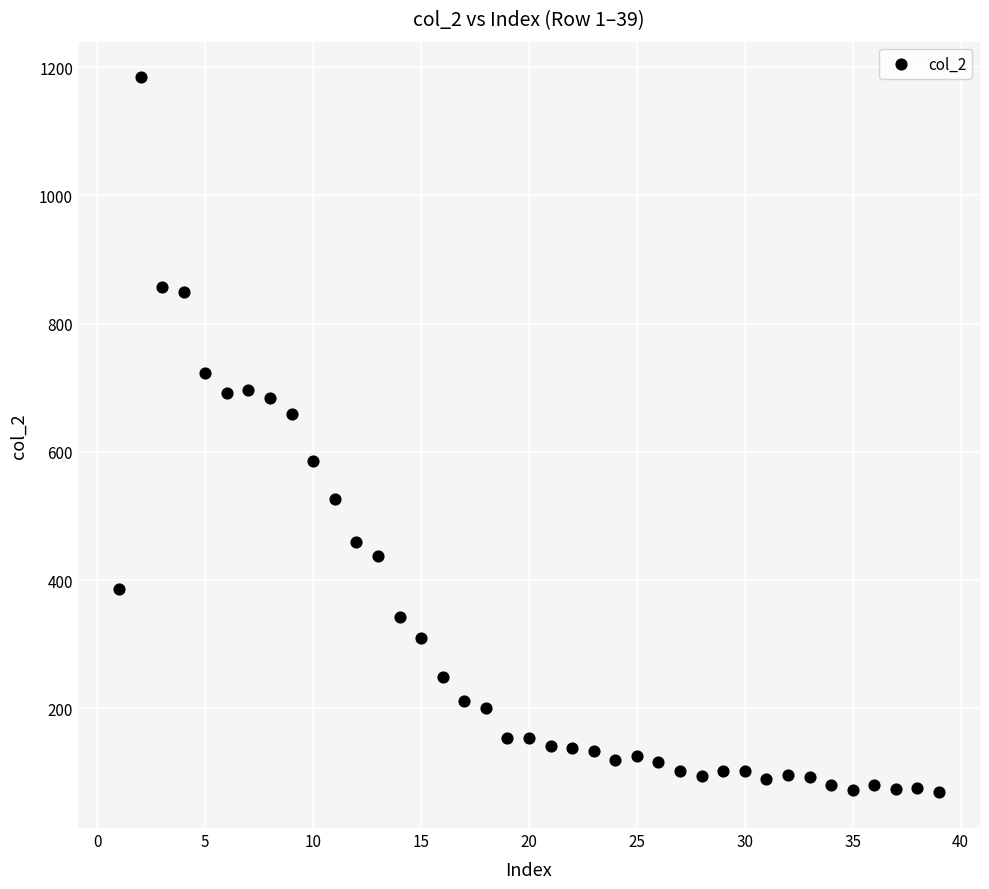

What is the range of X values (max minus min)?

38